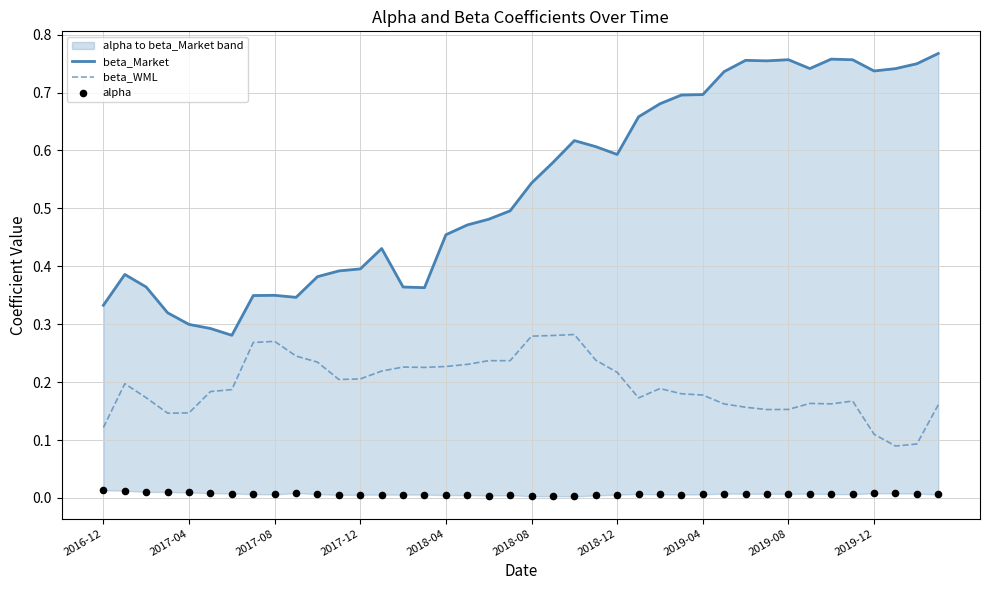

Which series contains the lowest Y value?

alpha